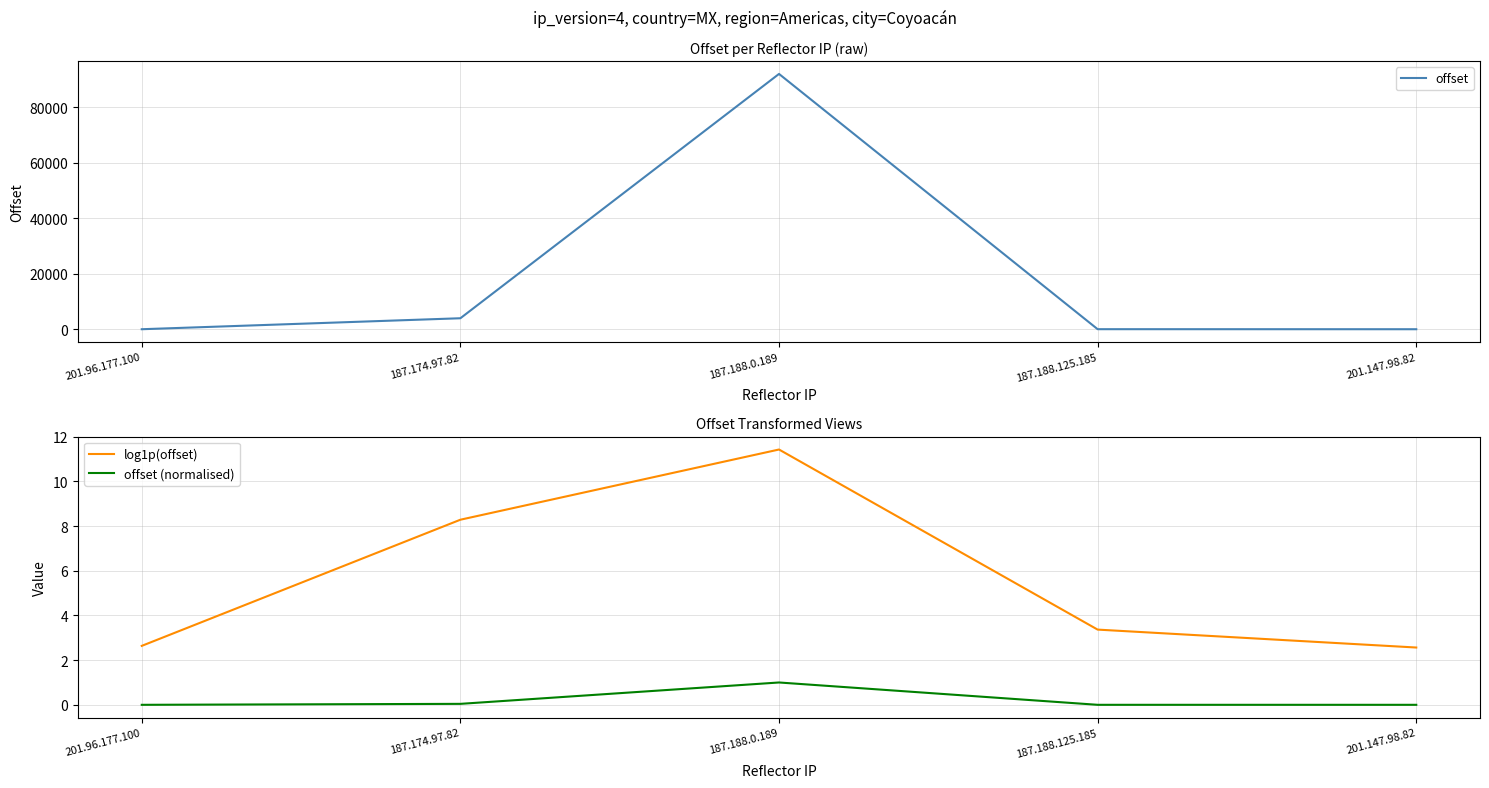

What is the value of the log1p(offset) point at the 5th from the left?

2.6